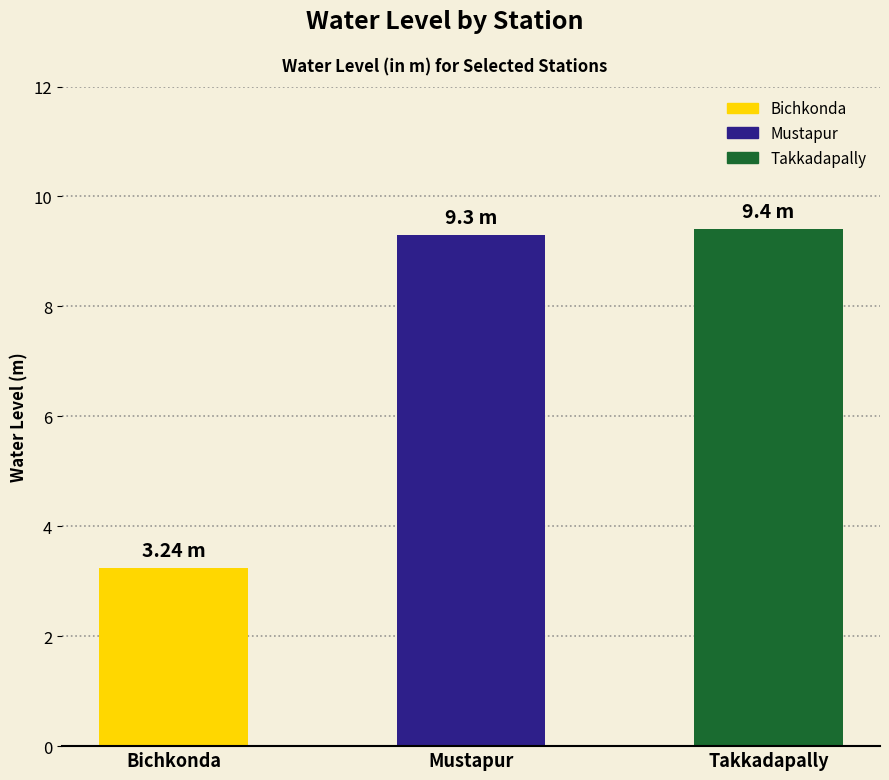

Where is the data nearest to the value 6?

Bichkonda